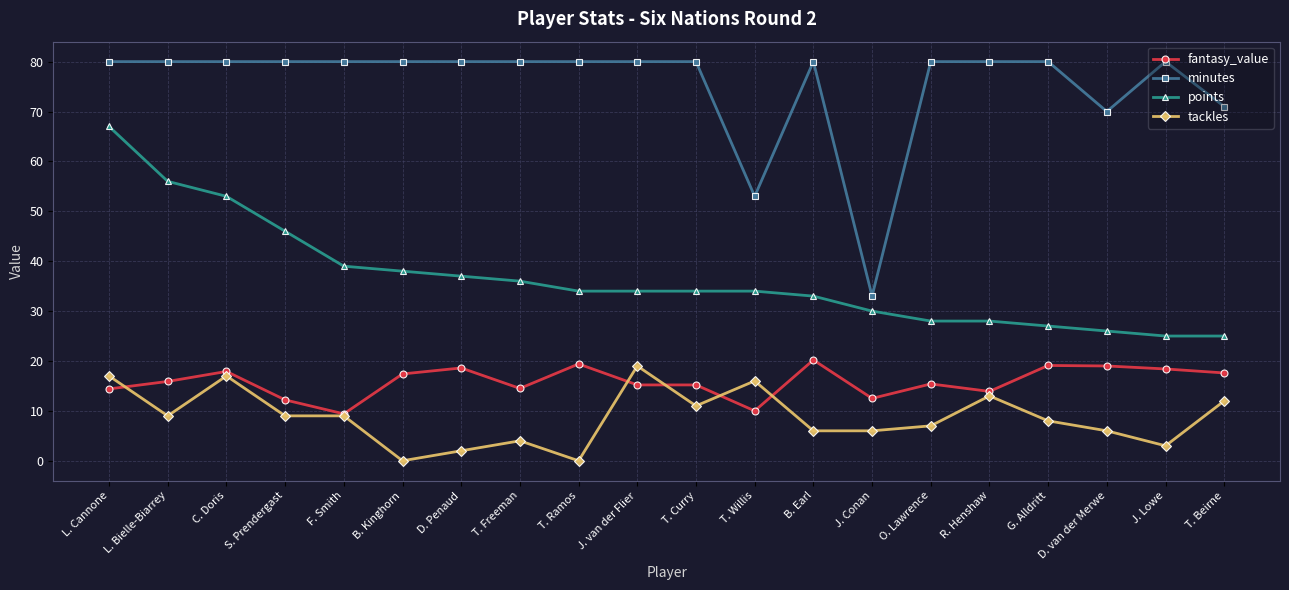

Which series has the largest range (max minus min)?

minutes